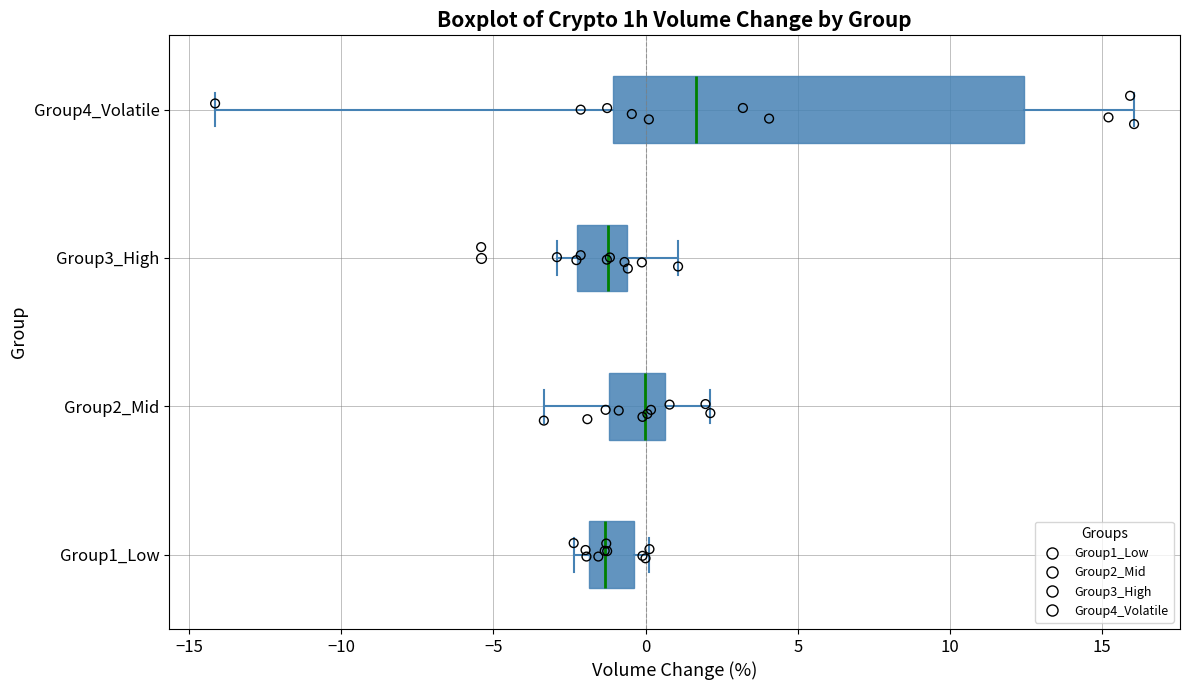

Reading bottom to top, transcribe this box plot: for each box, give where its median line is, the range the box spans, and where its two whiskers end, as read against the x-axis. The values are not printed on the chart, so give them approximately, as read against the axis.

Group1_Low: median -1.5, box -2.0 to -0.5, whiskers -2.5 to 0.0
Group2_Mid: median 0.0, box -1.0 to 0.5, whiskers -3.5 to 2.0
Group3_High: median -1.0, box -2.0 to -0.5, whiskers -3.0 to 1.0
Group4_Volatile: median 1.5, box -1.0 to 12.5, whiskers -14.0 to 16.0